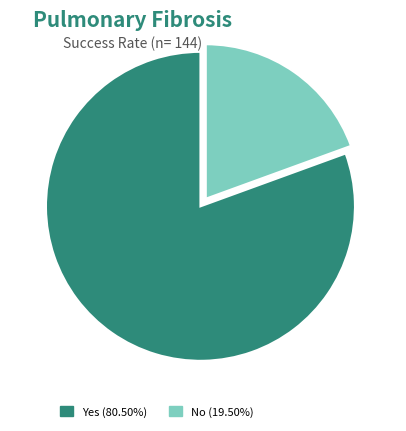

Combined, do No (19.50%) and Yes (80.50%) account for over 50%?

Yes